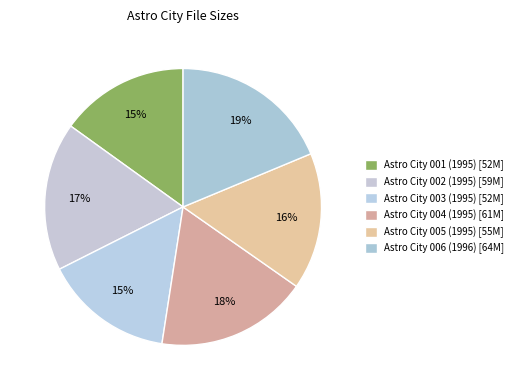

Rank the categories by value from lowest to highest.

Astro City 001 (1995), Astro City 003 (1995), Astro City 005 (1995), Astro City 002 (1995), Astro City 004 (1995), Astro City 006 (1996)